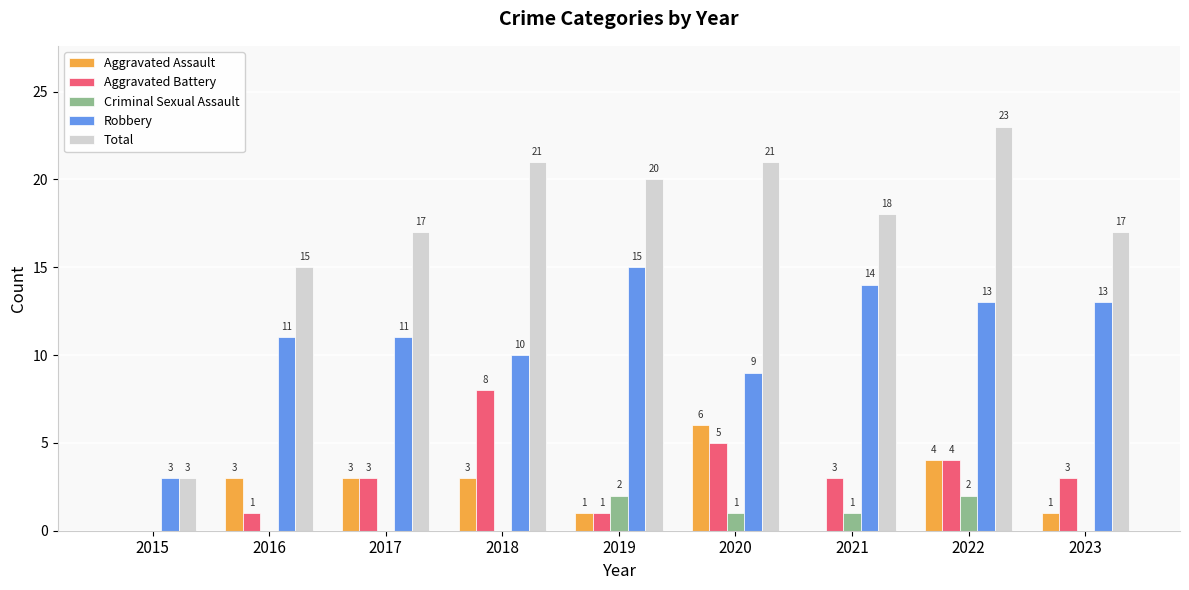

The value of Total at 2015 is 5. True or false?

False